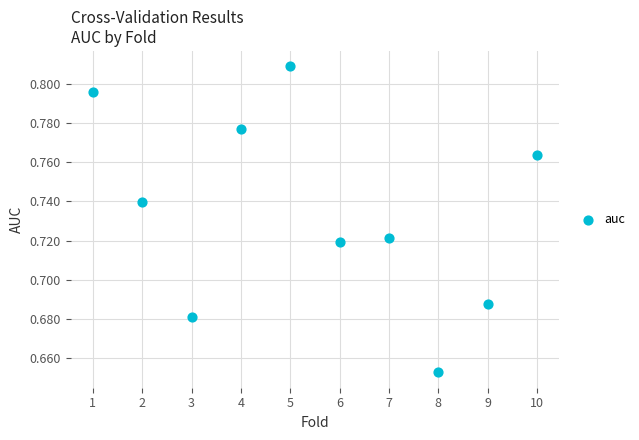

What is the range of X values (max minus min)?

9.0